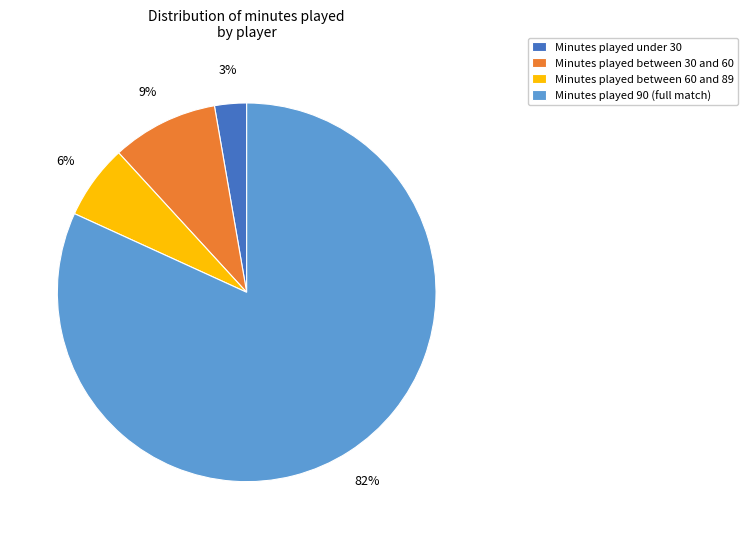

Do Minutes played 90 (full match) and Minutes played between 30 and 60 together represent more than half of the pie?

Yes